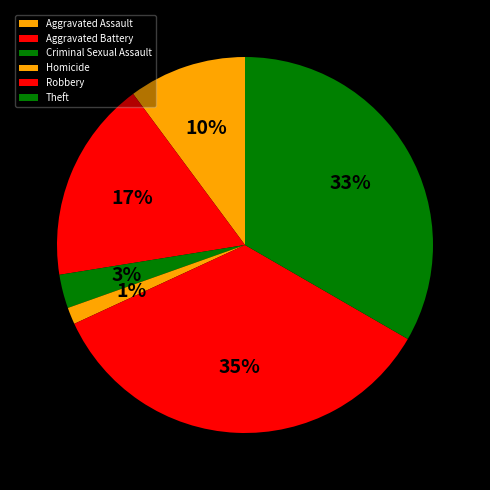

Approximately how many times larger is the value at Aggravated Assault compared to Criminal Sexual Assault?

3.5